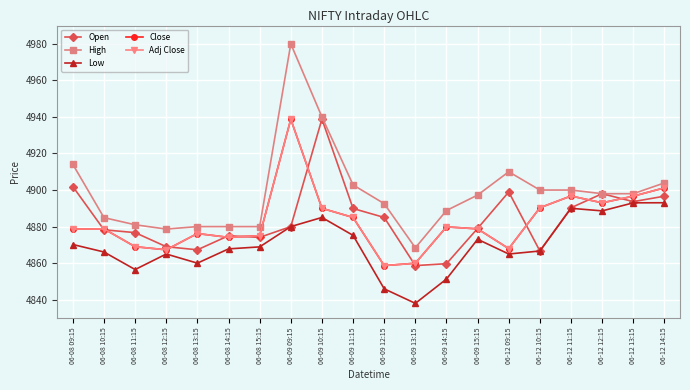

True or false: Adj Close and Low cross at least once.

False